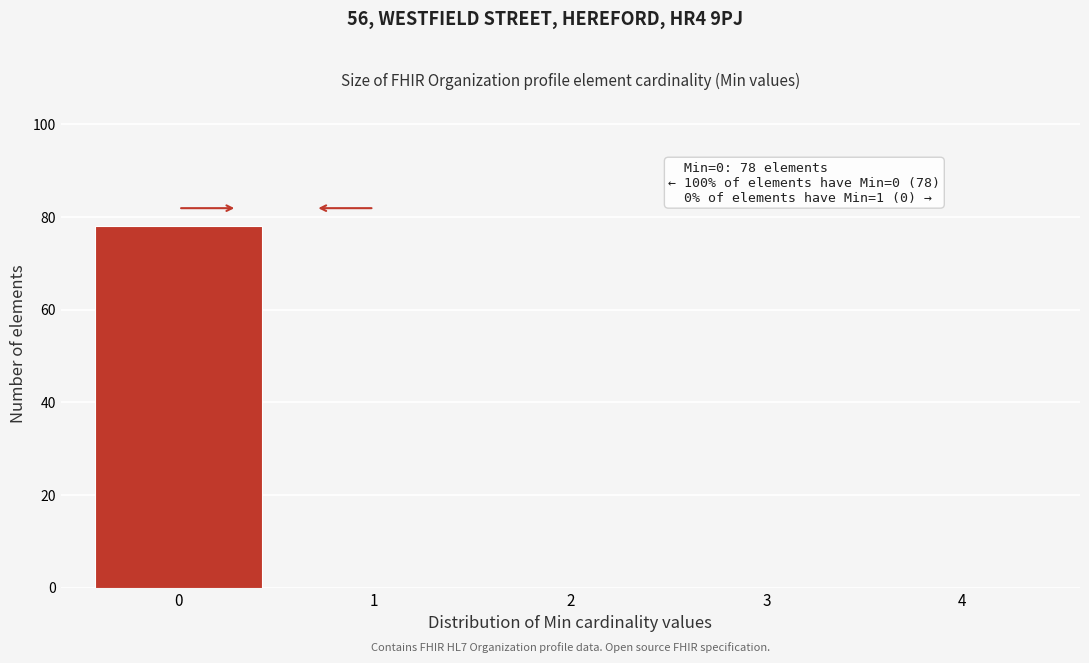

Which range on the x-axis has the tallest bar?

-0.5 to 0.5